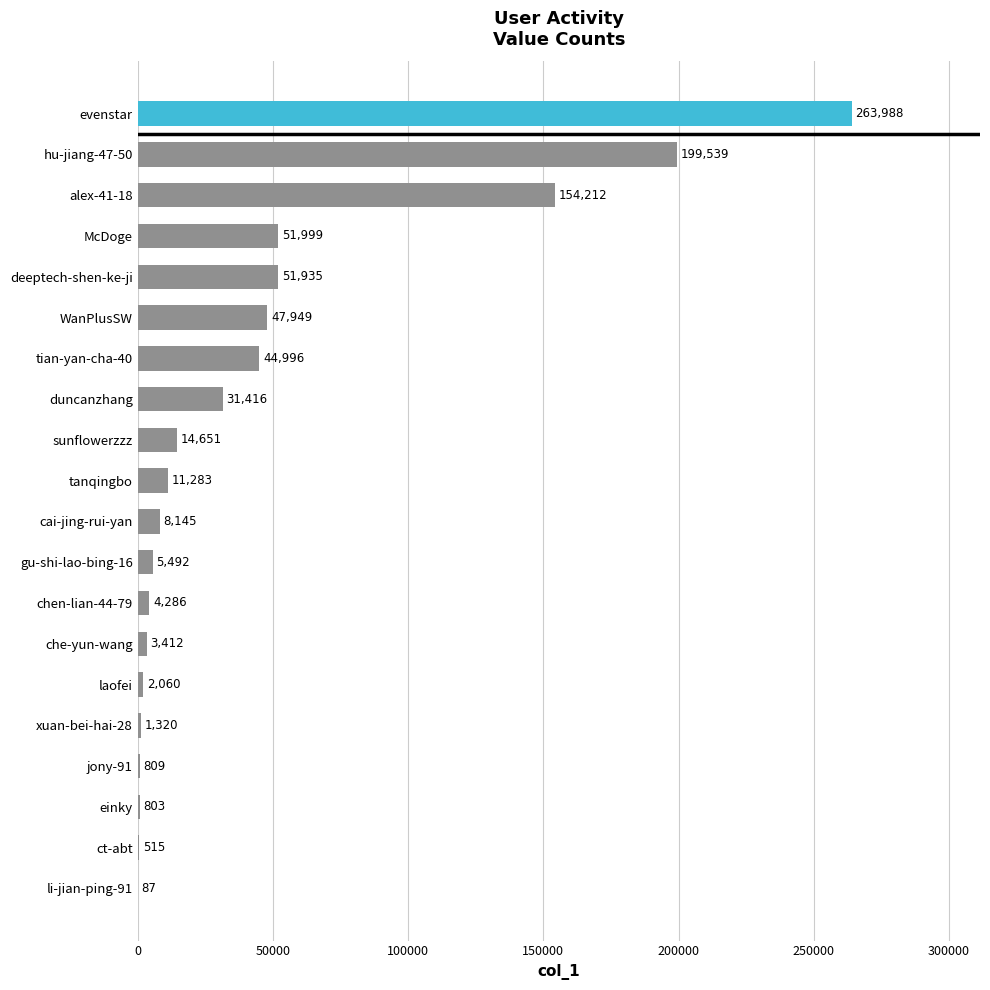

Which category has the highest value across all series?

evenstar